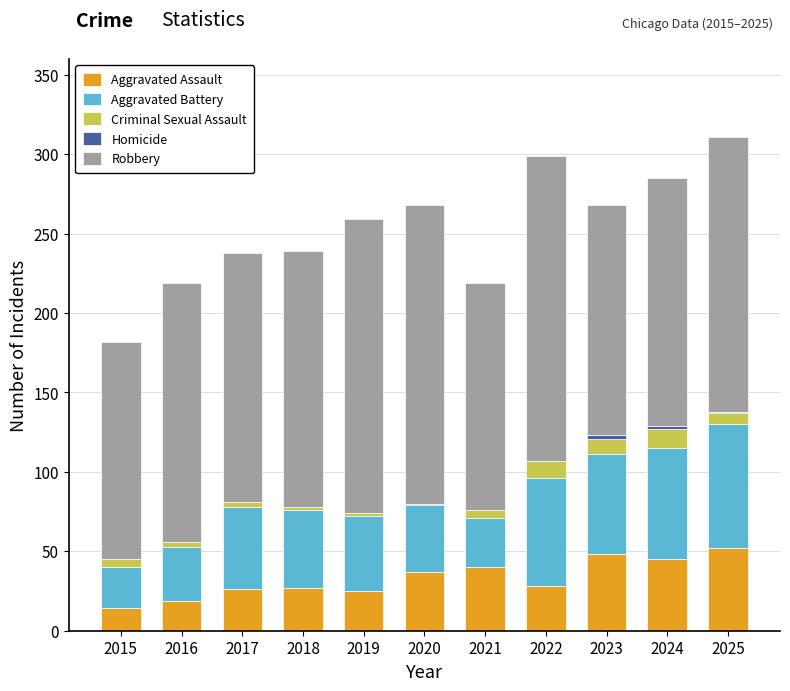

Is it true that Aggravated Assault equals 48 at 2023?

True